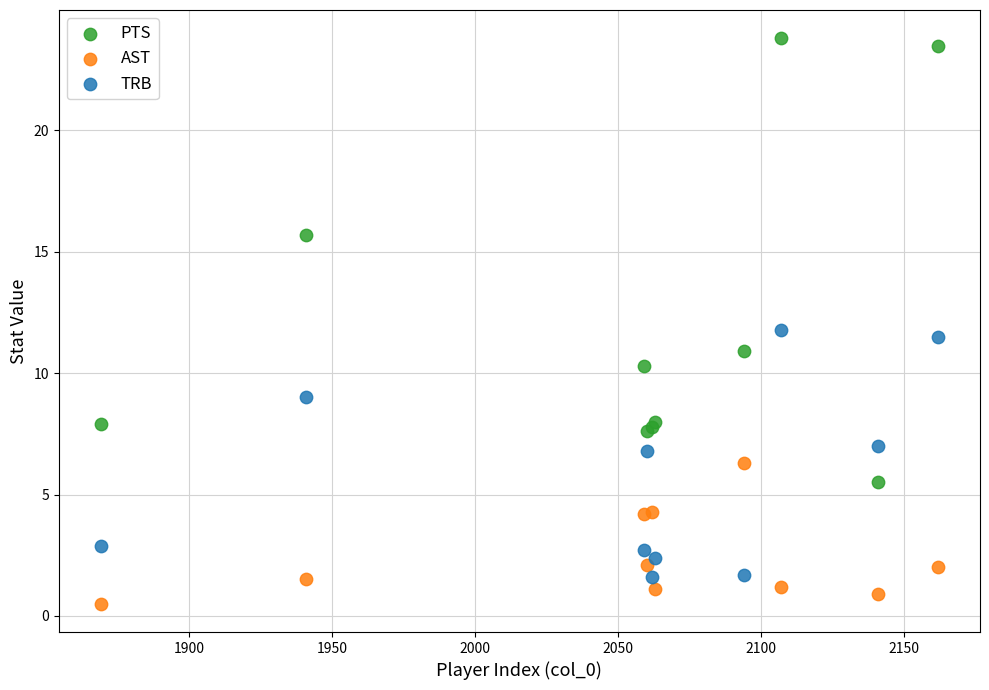

Which series reaches the minimum Y coordinate?

AST